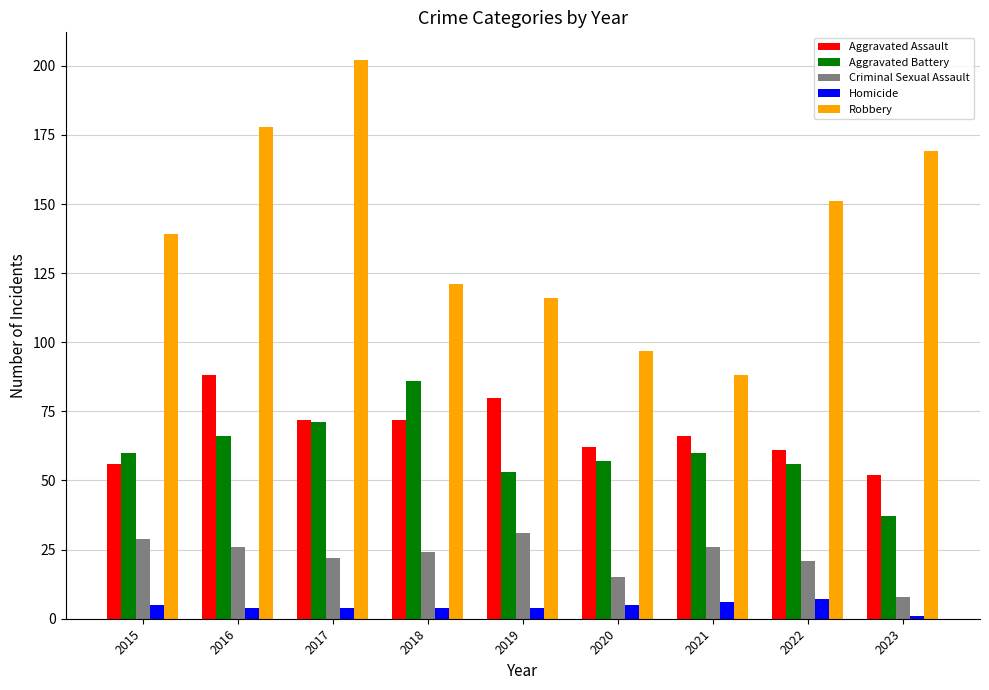

What is the difference between the maximum and minimum values in the Robbery series?

114